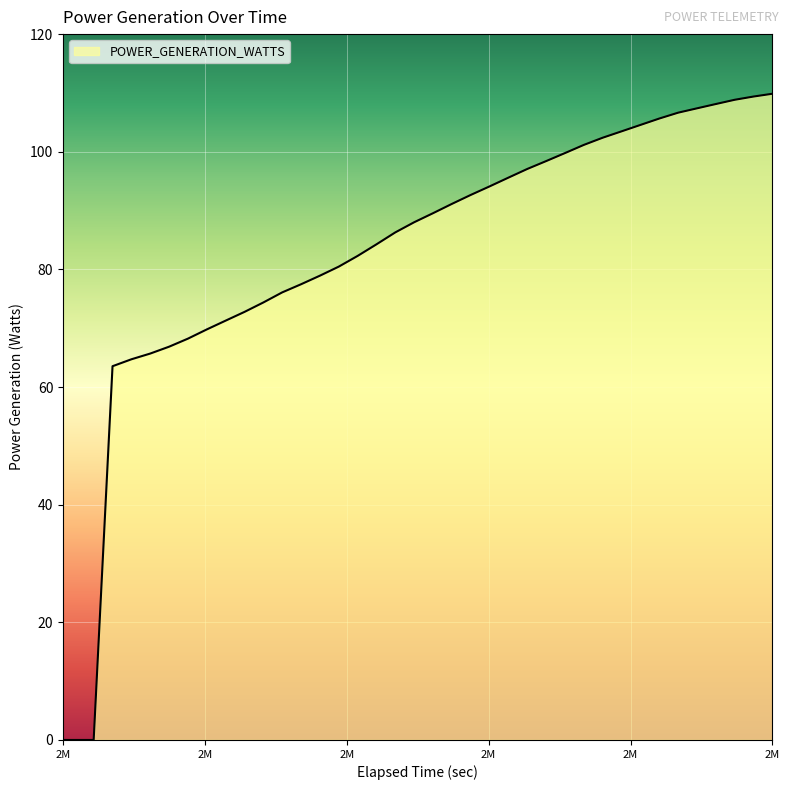

The chart shows a value of 162.4 at 2512194.392204. True or false?

False